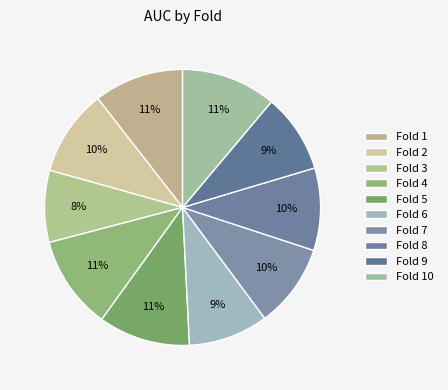

How many segments does this pie chart have?

10